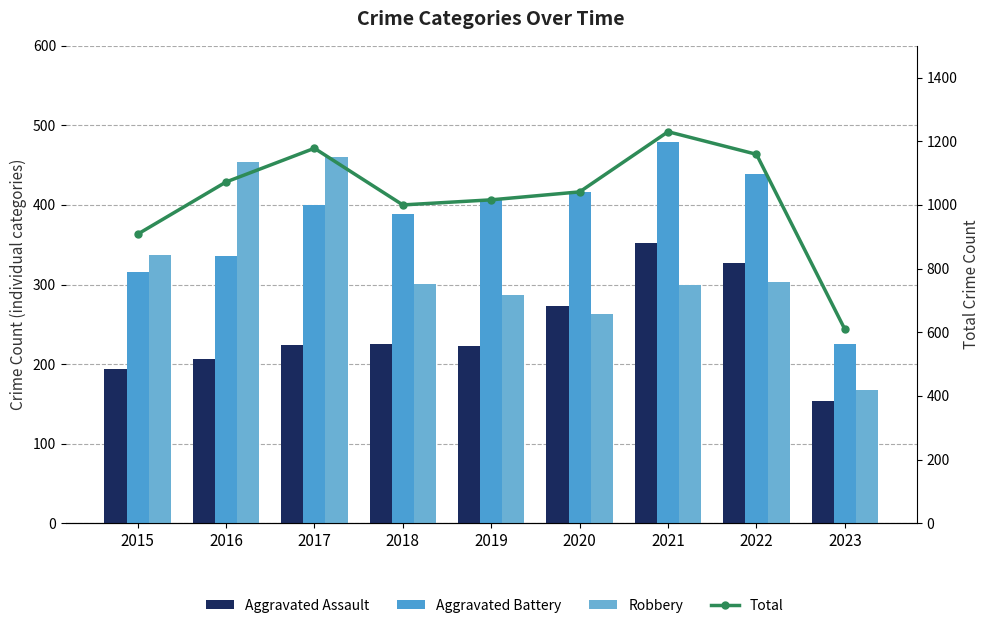

How many values in the Total series exceed 1041?

4